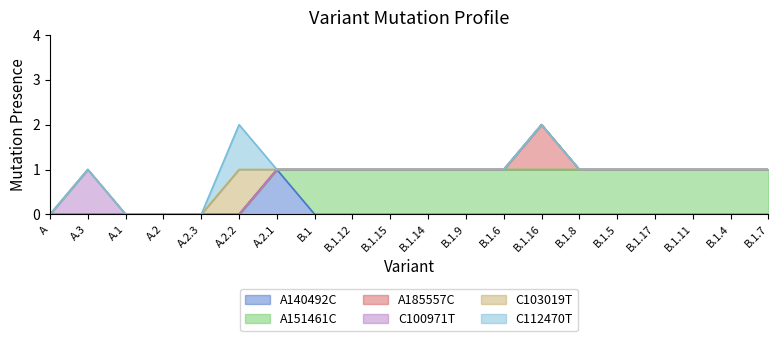

What is the difference between the highest and lowest values at B.1.14?

1